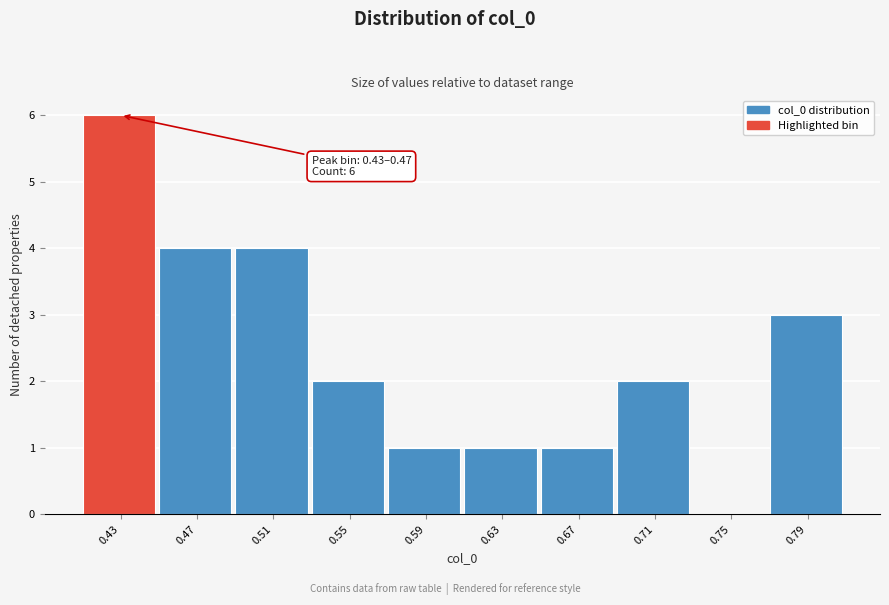

Reading left to right, extract all data points from this chart.

0.43=6	0.47=4	0.51=4	0.55=2	0.59=1	0.63=1	0.67=1	0.71=2	0.75=0	0.79=3